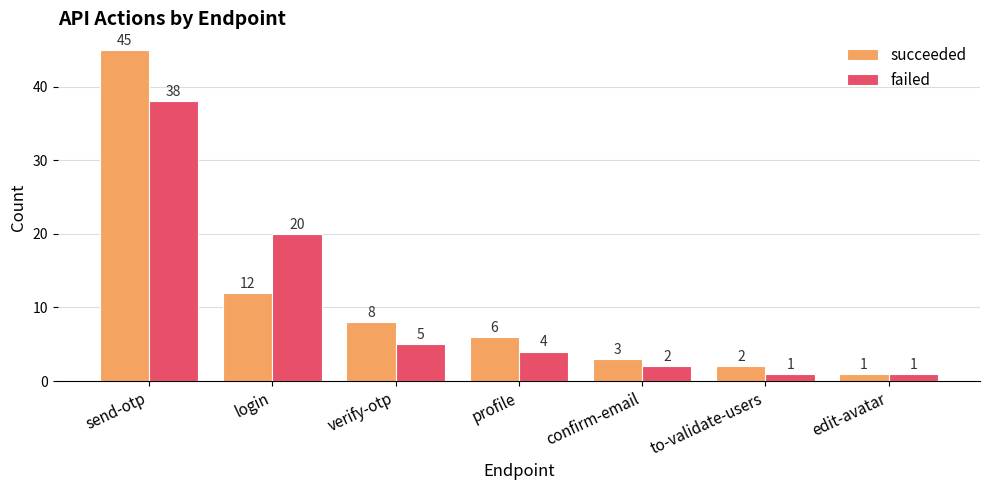

Between profile and confirm-email, which series saw the biggest shift?

succeeded